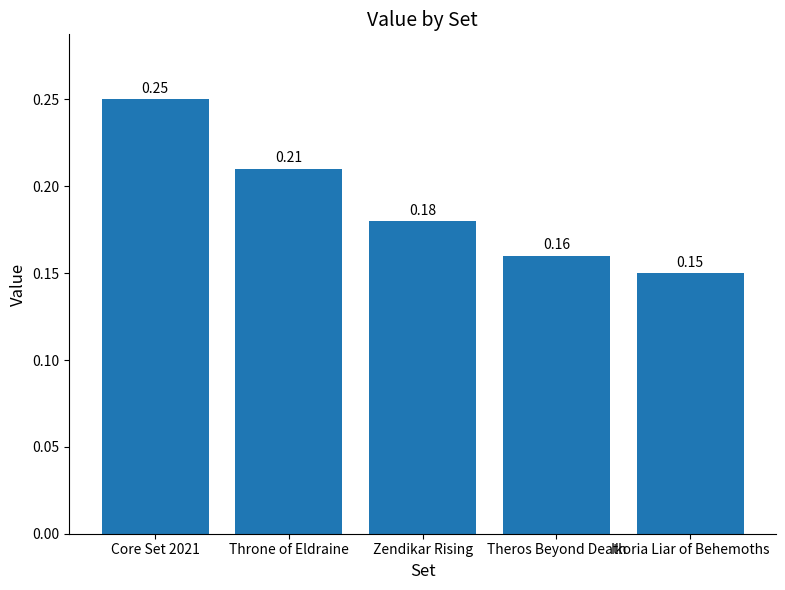

Which label corresponds to the smallest value in the chart?

Ikoria Liar of Behemoths